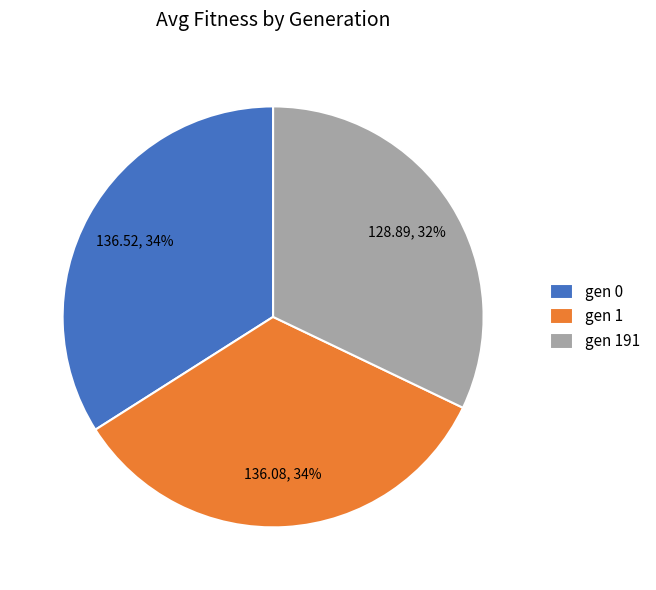

Which has a higher value, gen 0 or gen 191?

gen 0